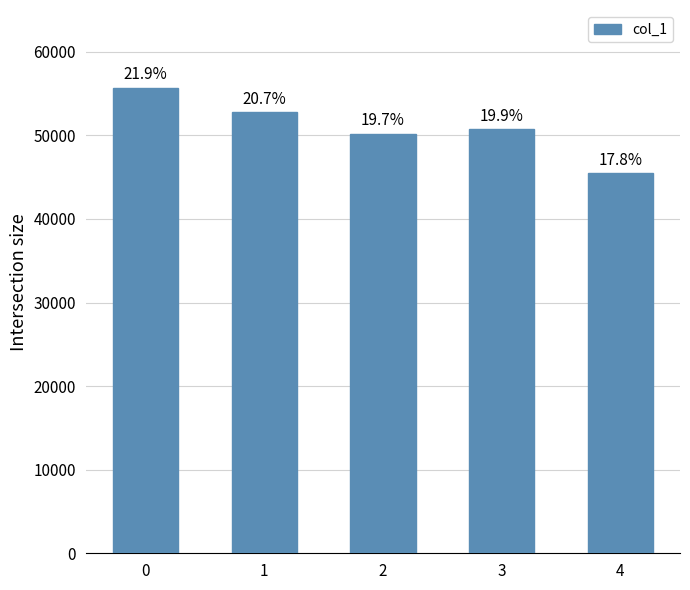

Are the bars horizontal?

No